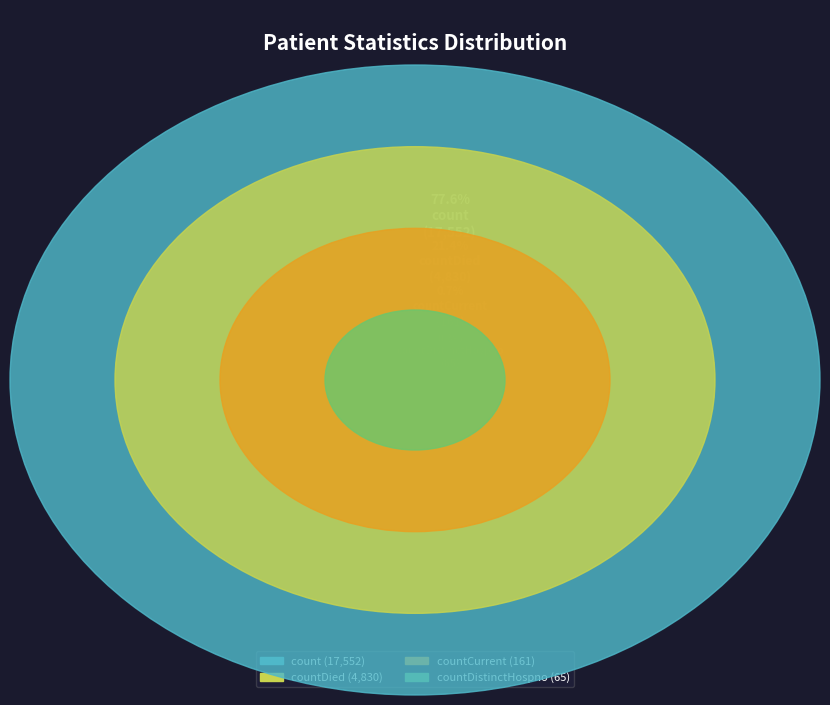

Count the number of slices in the pie.

4